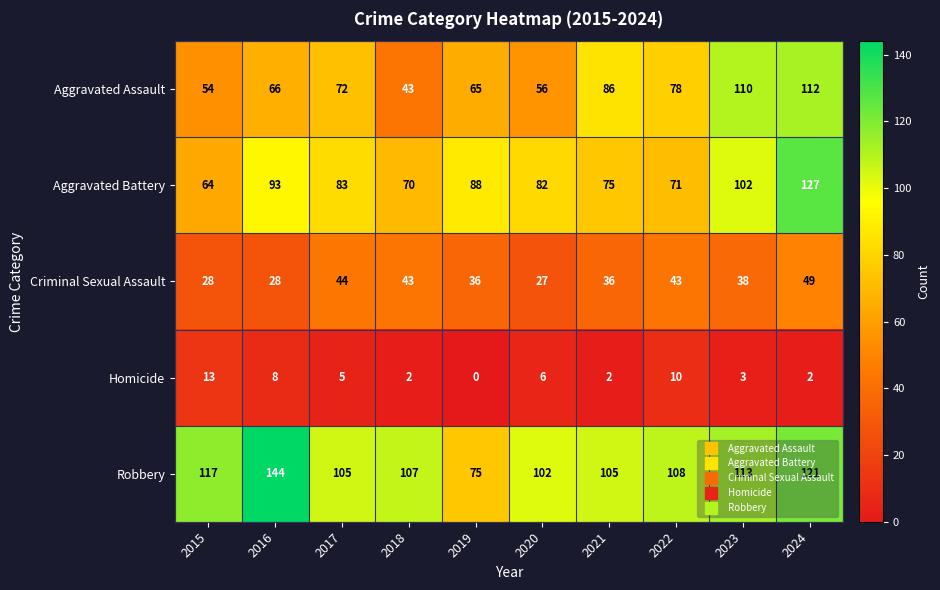

List the series in order of their peak value, highest first.

Robbery, Aggravated Battery, Aggravated Assault, Criminal Sexual Assault, Homicide